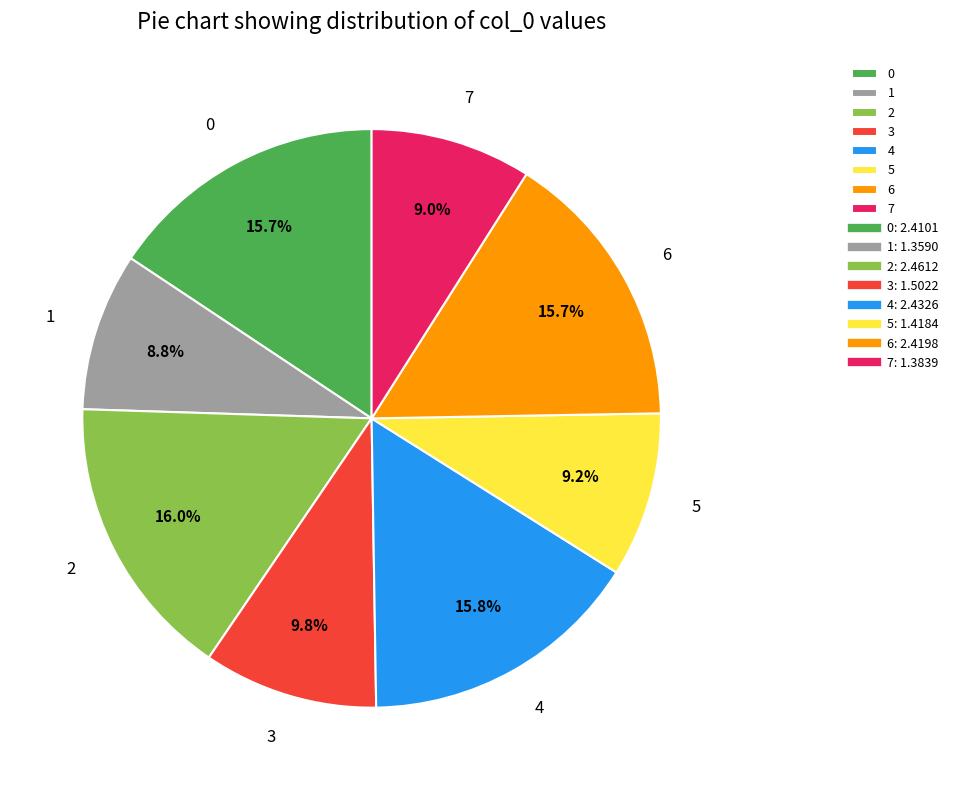

To the nearest percent, what percentage of the pie is 4?

16%